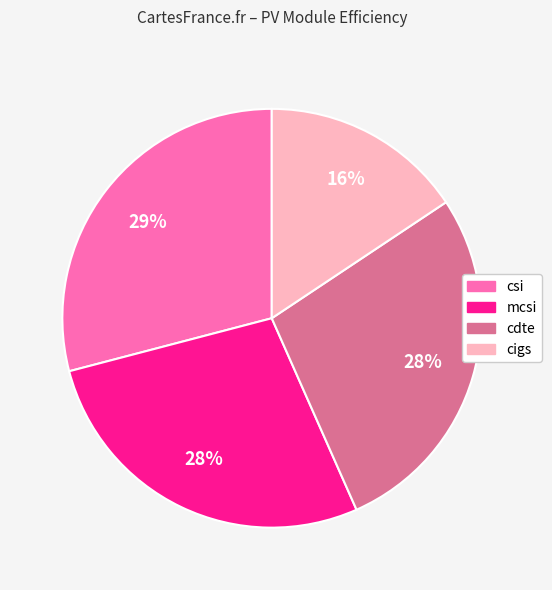

Is there any slice that represents more than half of the pie?

No